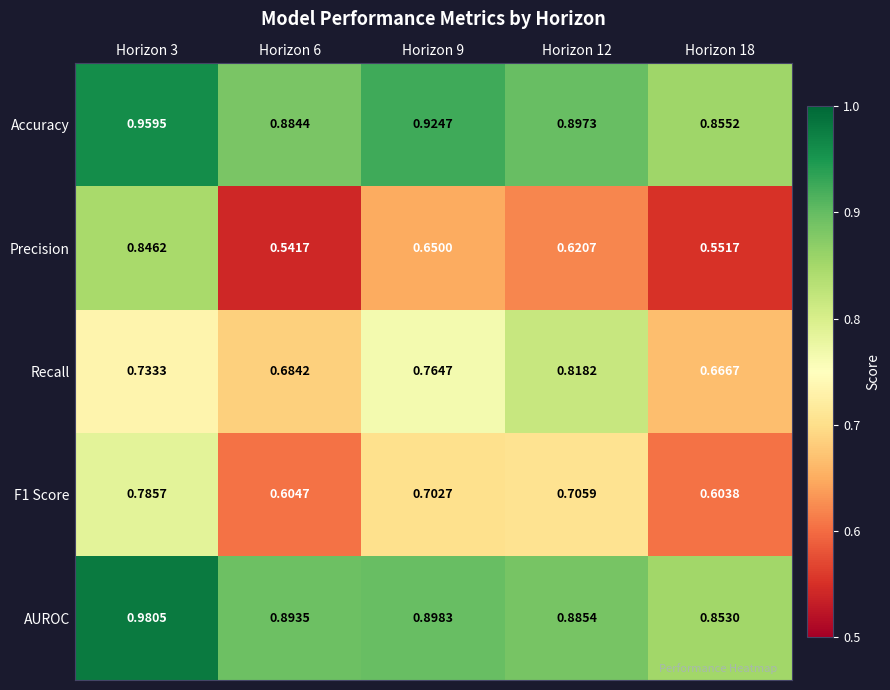

Is the value of F1 Score at Horizon 3 greater than the value of Recall at Horizon 6?

Yes